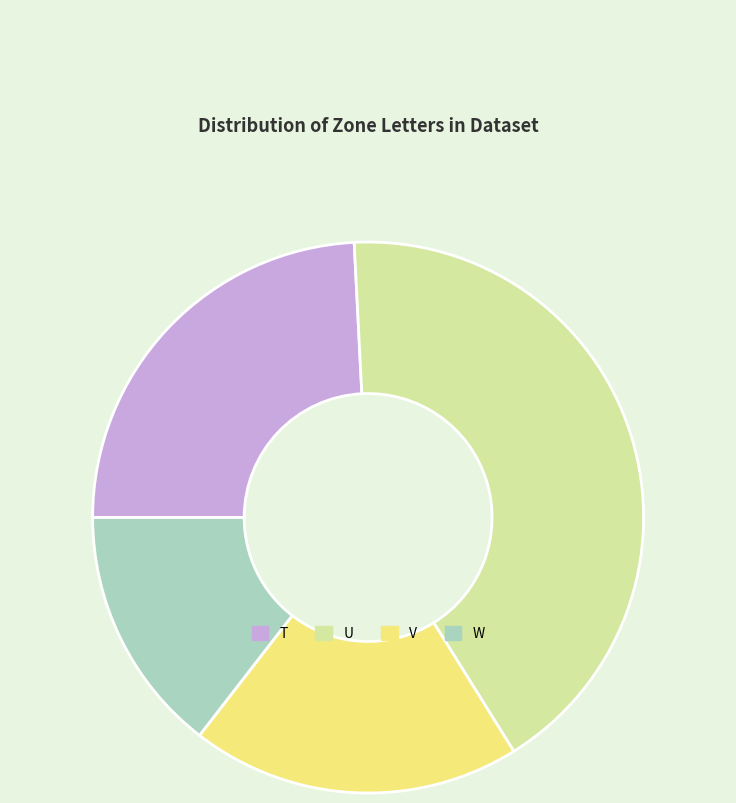

Which category has the biggest portion of the pie?

U